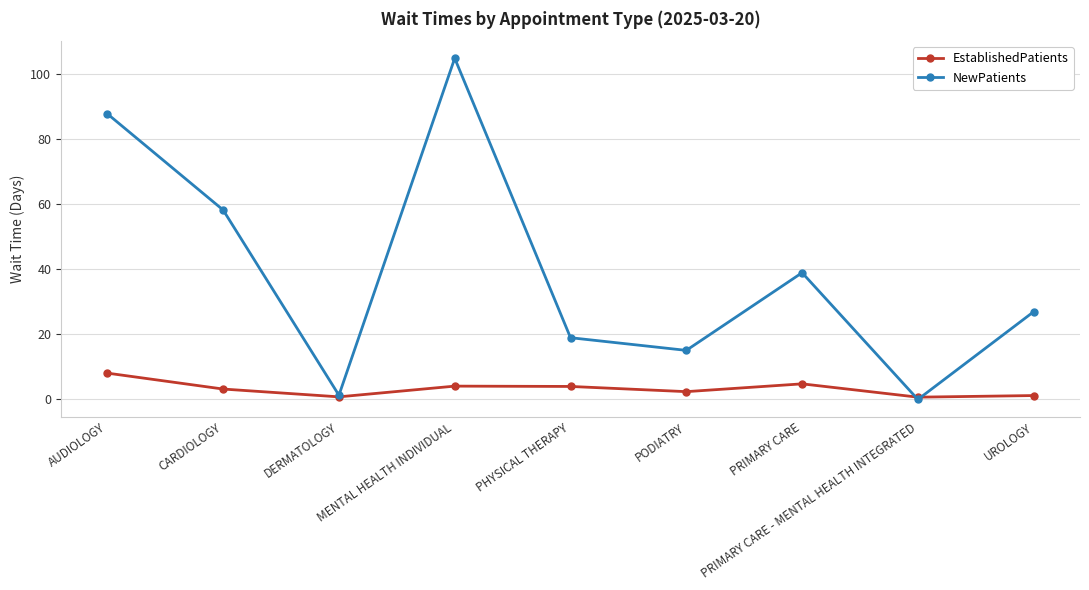

True or false: NewPatients has a value of 58.3 at CARDIOLOGY.

True